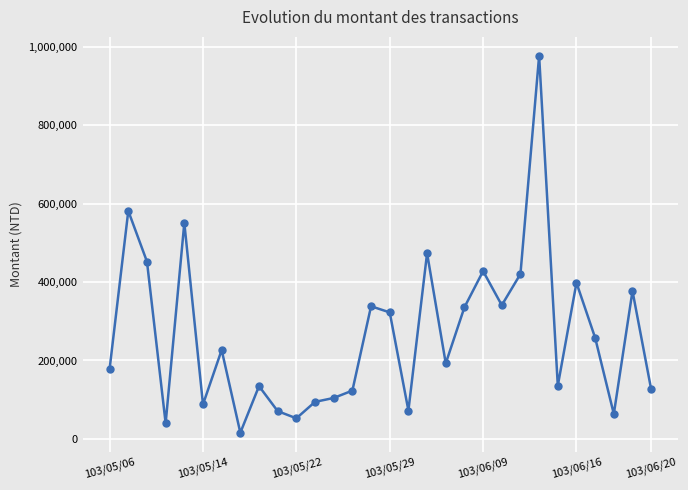

What is the smallest value displayed?

15830